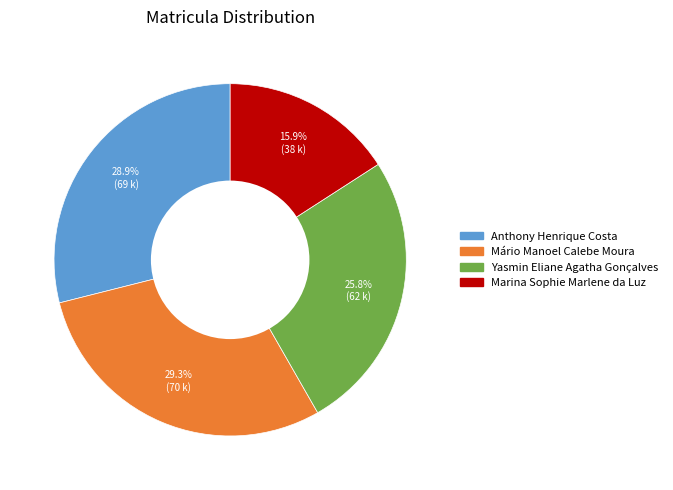

How much of the chart is everything except Marina Sophie Marlene da Luz?

84.1%